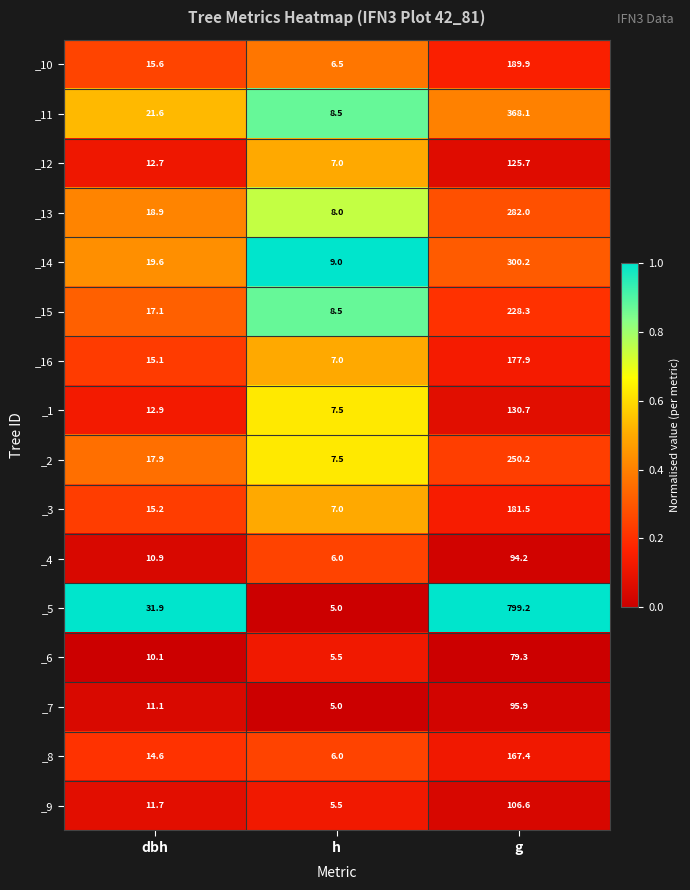

Which series has the widest spread of values?

_5